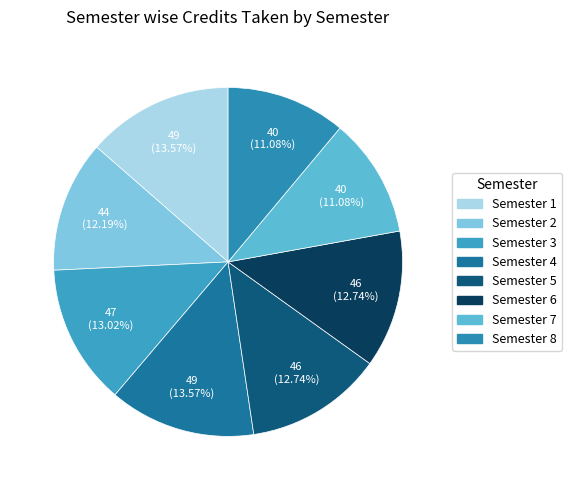

The Semester 4 slice represents 20% of the pie. True or false?

False